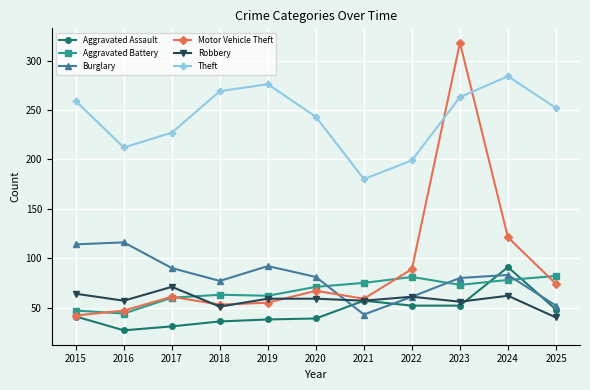

Where does the Burglary series first go above 81?

2015